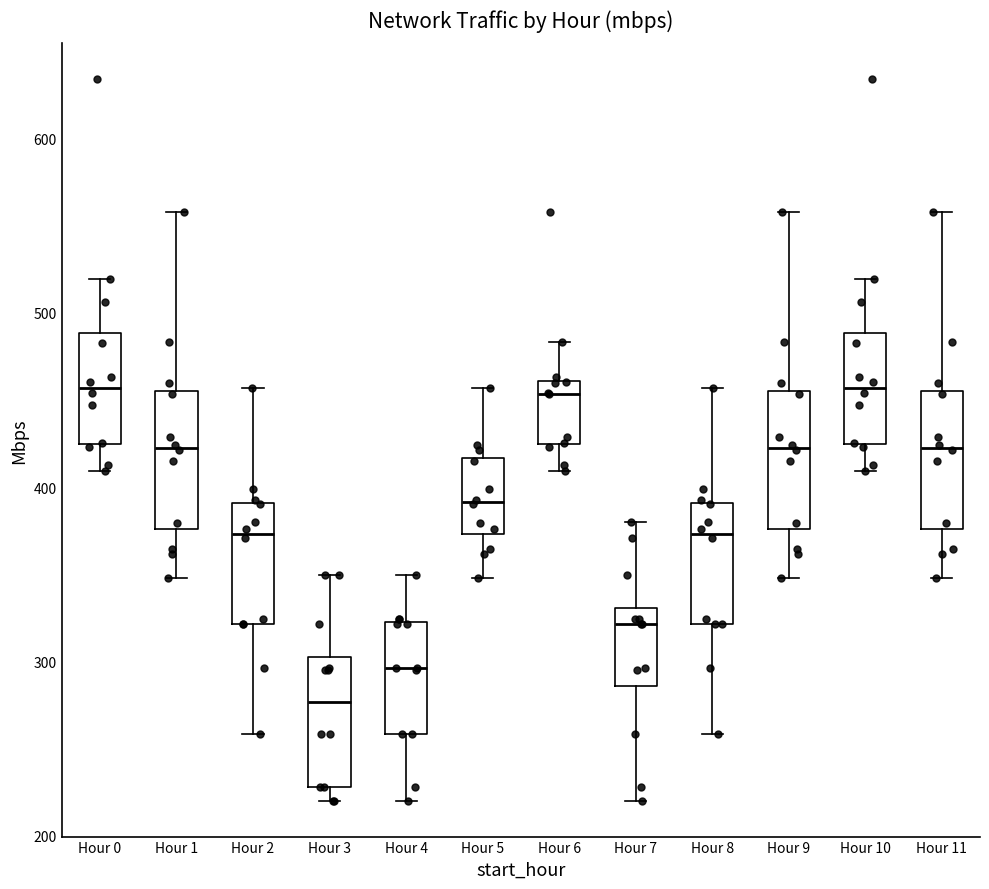

Reading left to right, transcribe this box plot: for each box, give where its median line is, the range the box spans, and where its two whiskers end, as read against the y-axis. The values are not printed on the chart, so give them approximately, as read against the axis.

Hour 0: median 460, box 420 to 490, whiskers 410 to 520
Hour 1: median 420, box 380 to 450, whiskers 350 to 560
Hour 2: median 370, box 320 to 390, whiskers 260 to 460
Hour 3: median 280, box 230 to 300, whiskers 220 to 350
Hour 4: median 300, box 260 to 320, whiskers 220 to 350
Hour 5: median 390, box 370 to 420, whiskers 350 to 460
Hour 6: median 450, box 420 to 460, whiskers 410 to 480
Hour 7: median 320, box 290 to 330, whiskers 220 to 380
Hour 8: median 370, box 320 to 390, whiskers 260 to 460
Hour 9: median 420, box 380 to 450, whiskers 350 to 560
Hour 10: median 460, box 420 to 490, whiskers 410 to 520
Hour 11: median 420, box 380 to 450, whiskers 350 to 560